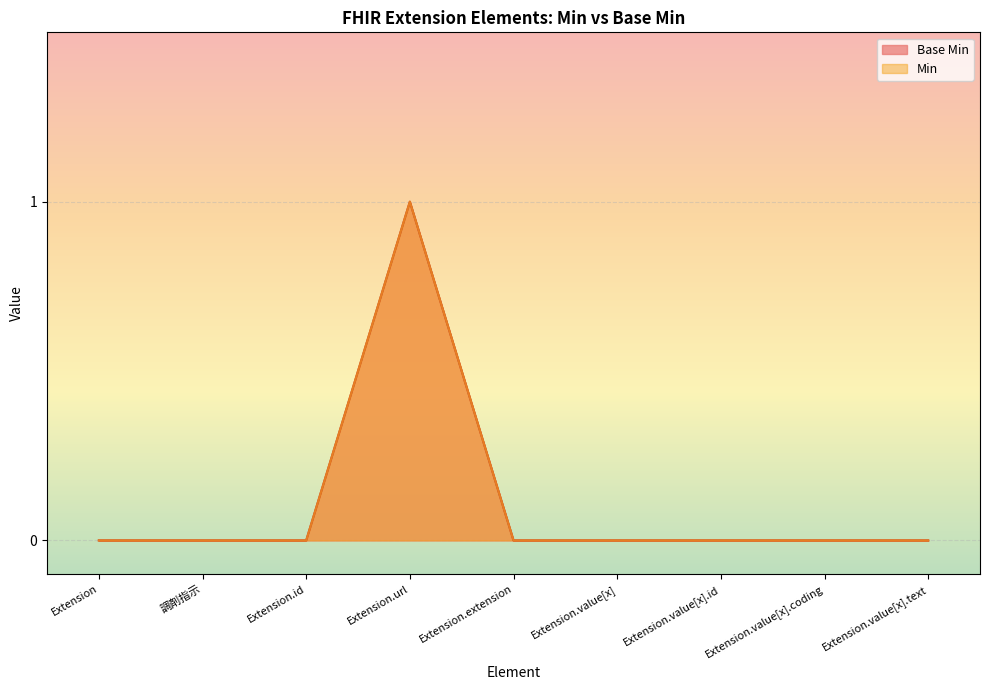

At which category does the data reach its first local peak?

Extension.url